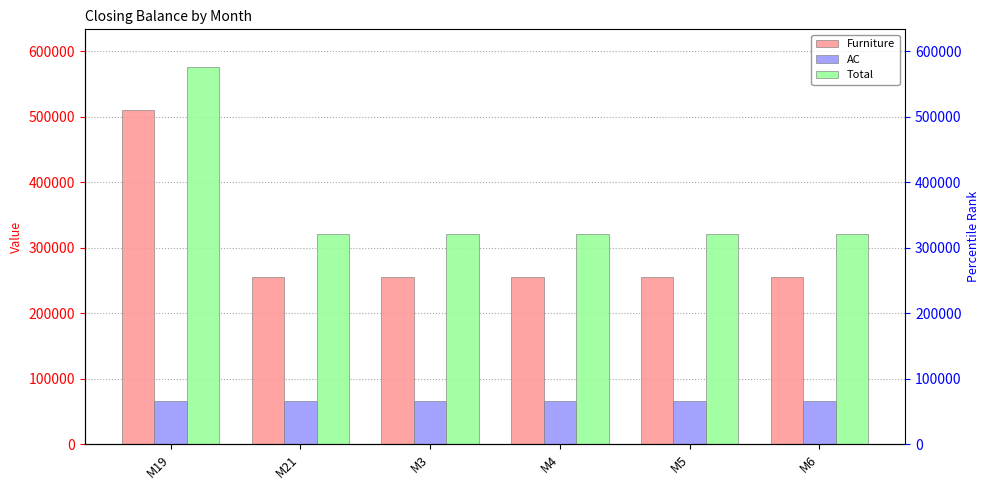

Reading right to left, extract all data points from this chart.

Furniture: M6=254895	M5=254895	M4=254895	M3=254895	M21=254895	M19=509790
AC: M6=65989	M5=65989	M4=65989	M3=65989	M21=65989	M19=65989
Total: M6=320884	M5=320884	M4=320884	M3=320884	M21=320884	M19=575779